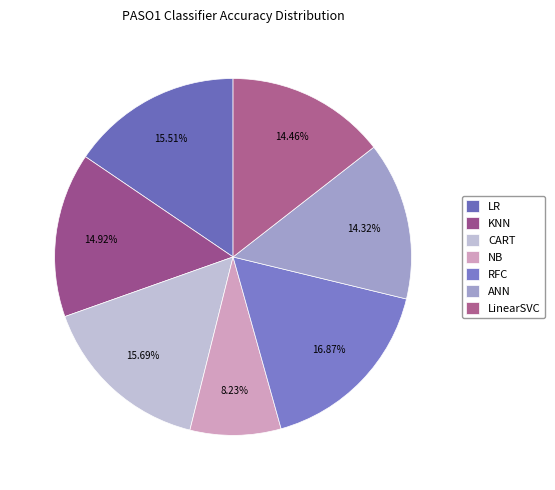

To the nearest percent, what is the difference between the largest and smallest slice percentages?

9%